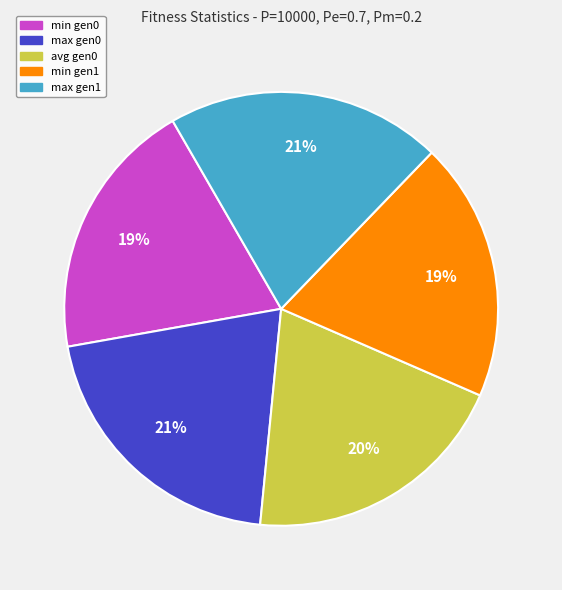

To the nearest percent, what is the difference between the avg gen0 and max gen1 slice percentages?

1%